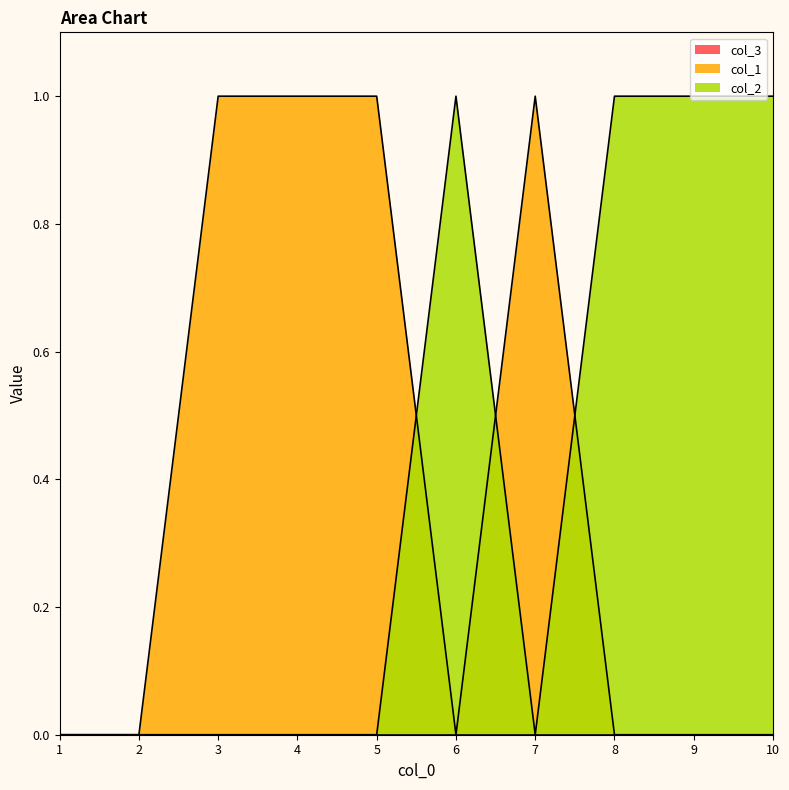

Reading right to left, list all the values displayed in this chart.

col_1: 10=0	9=0	8=0	7=1	6=0	5=1	4=1	3=1	2=0	1=0
col_2: 10=1	9=1	8=1	7=0	6=1	5=0	4=0	3=0	2=0	1=0